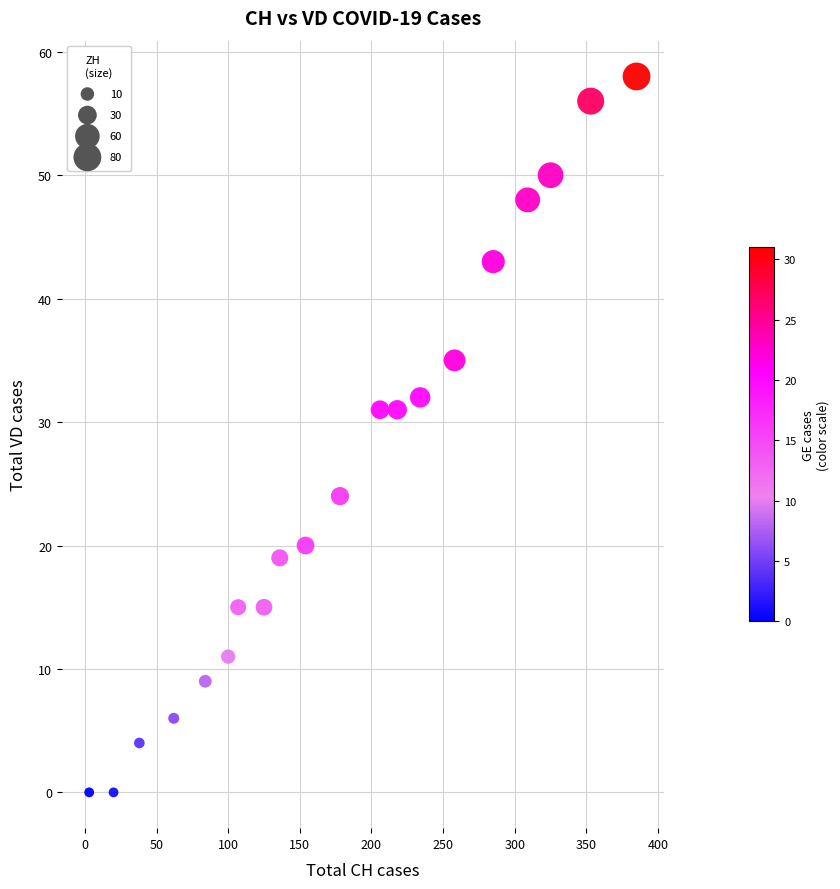

What is the range of X values (max minus min)?

382